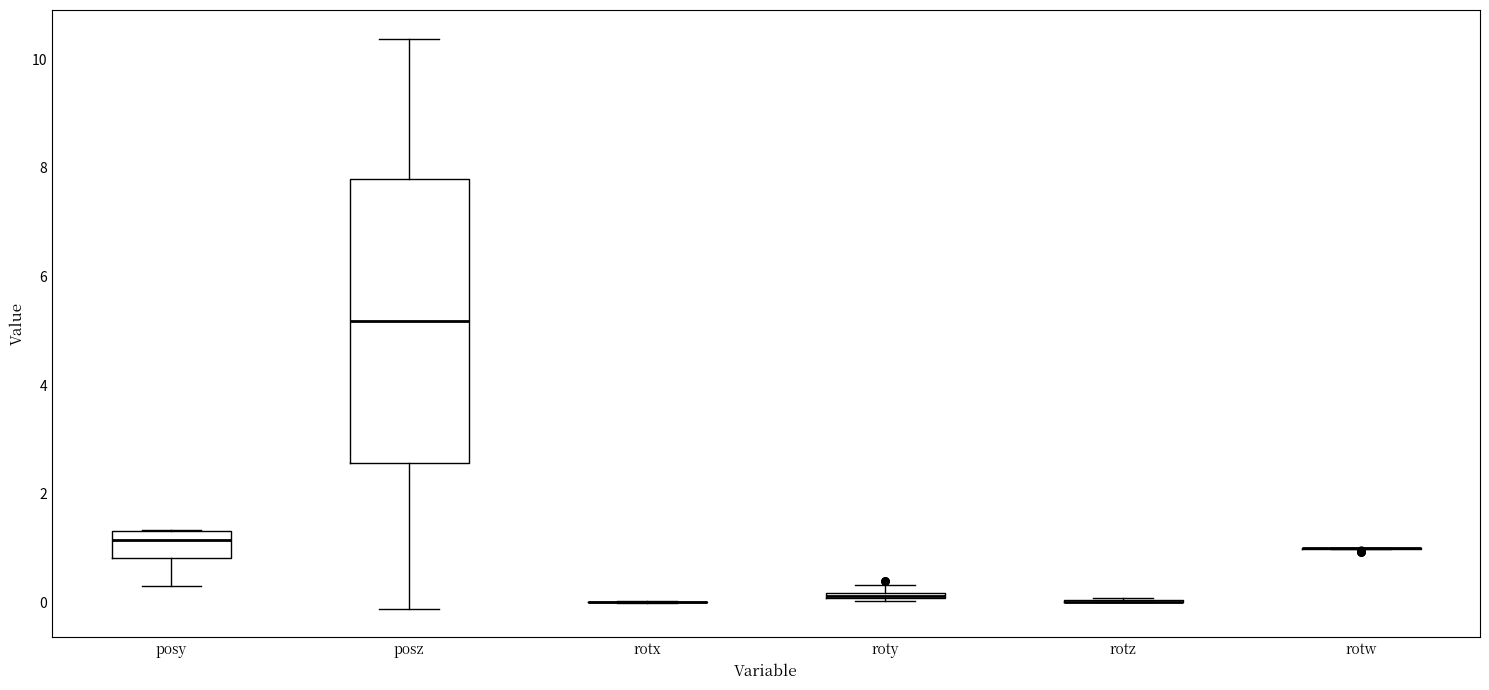

Which box is the tallest, from its lower edge to its upper edge?

posz